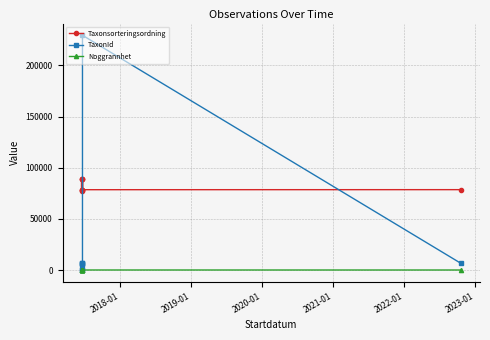

What is the difference between the maximum and second lowest values in the Taxonsorteringsordning series?

10907